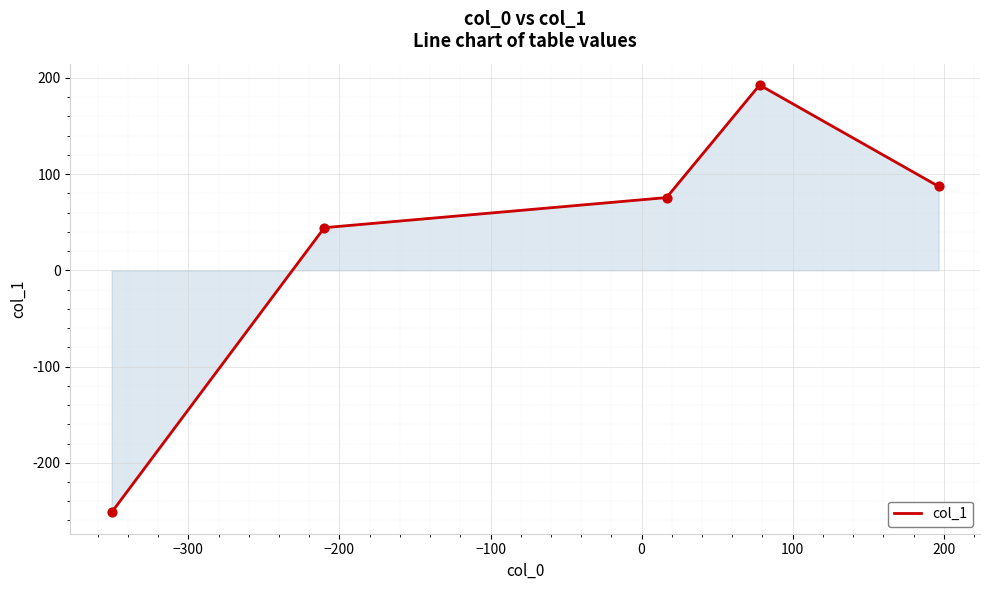

What is the difference between the maximum and minimum values?

444.2